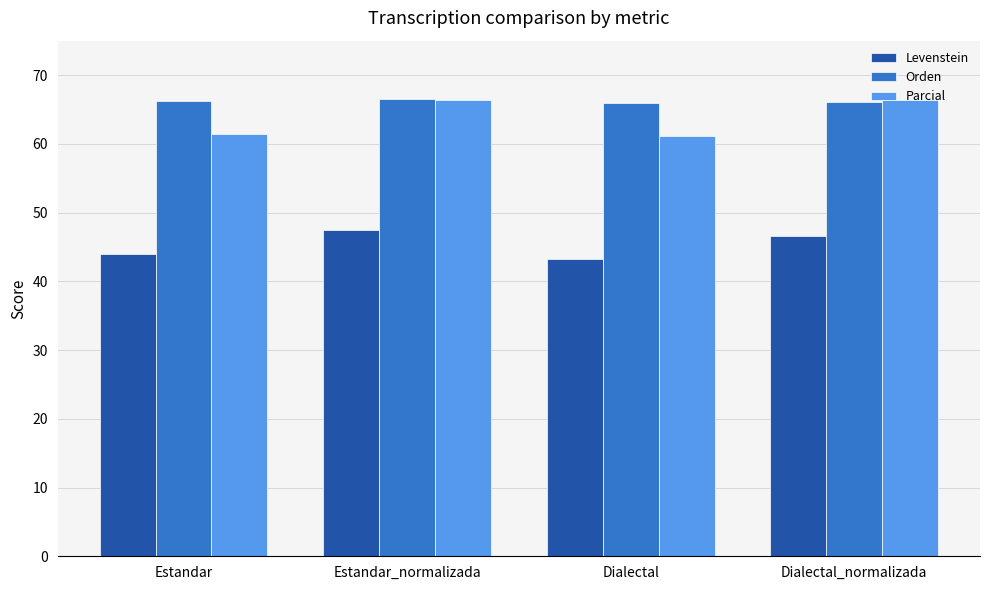

The Orden series shows 66.5 at Estandar_normalizada. True or false?

True